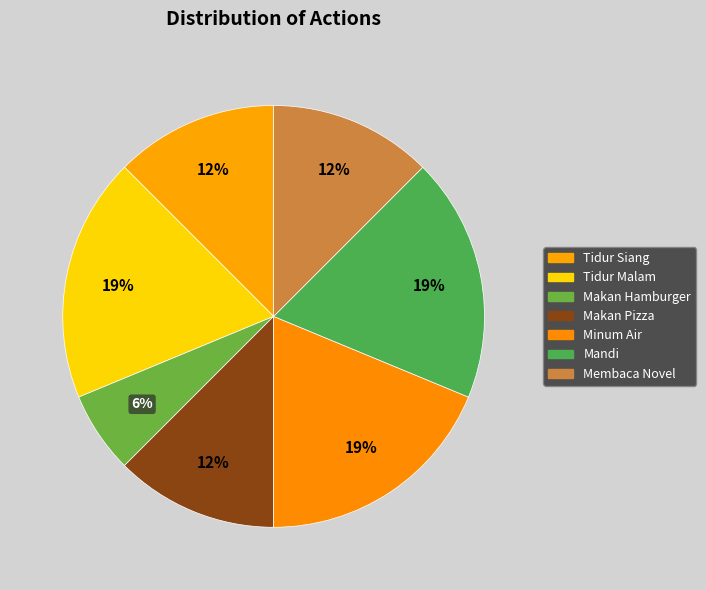

To the nearest percent, what portion does Minum Air represent?

19%